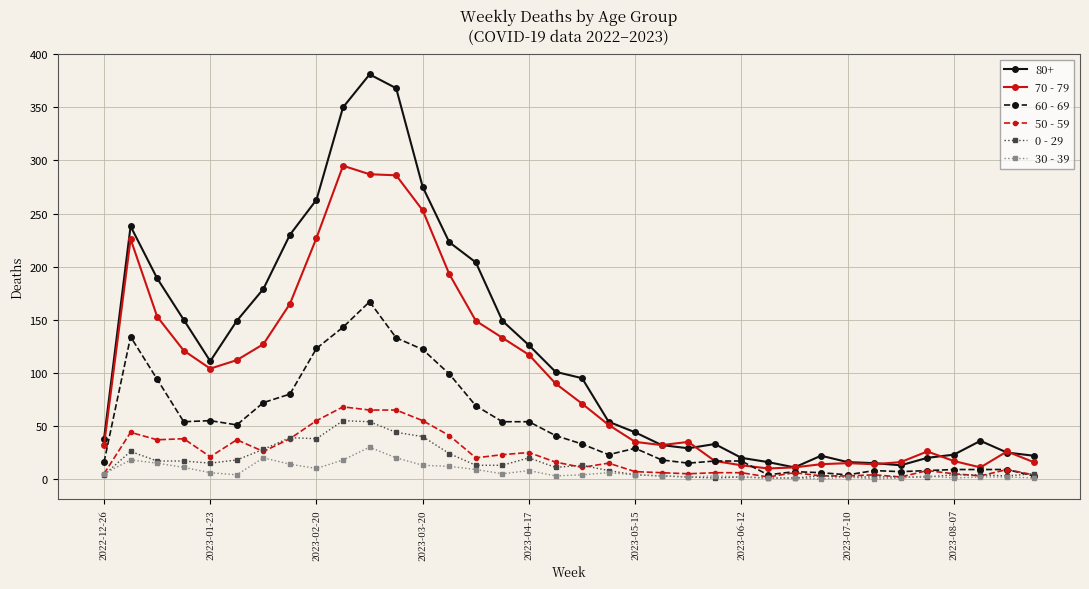

What is the difference between the second highest and second lowest values in the 0 - 29 series?

53